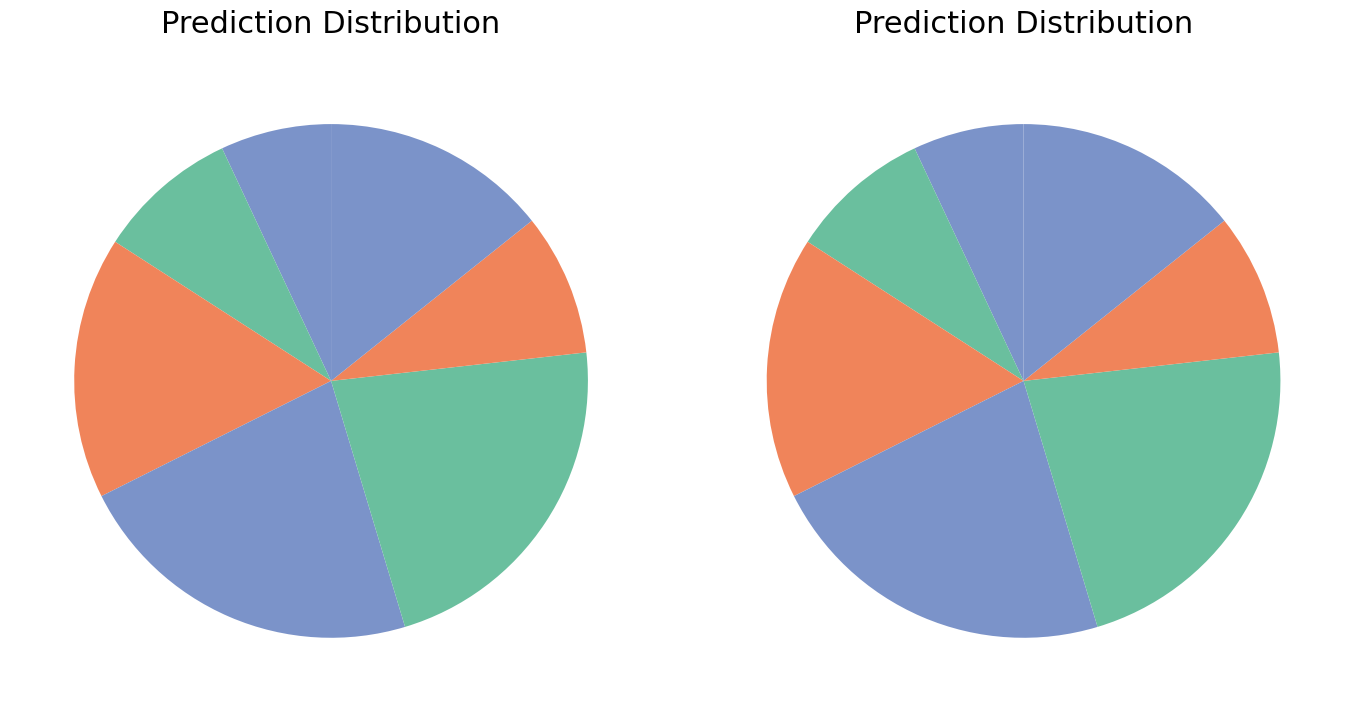

To the nearest percent, what portion does 16-24 represent?

7%